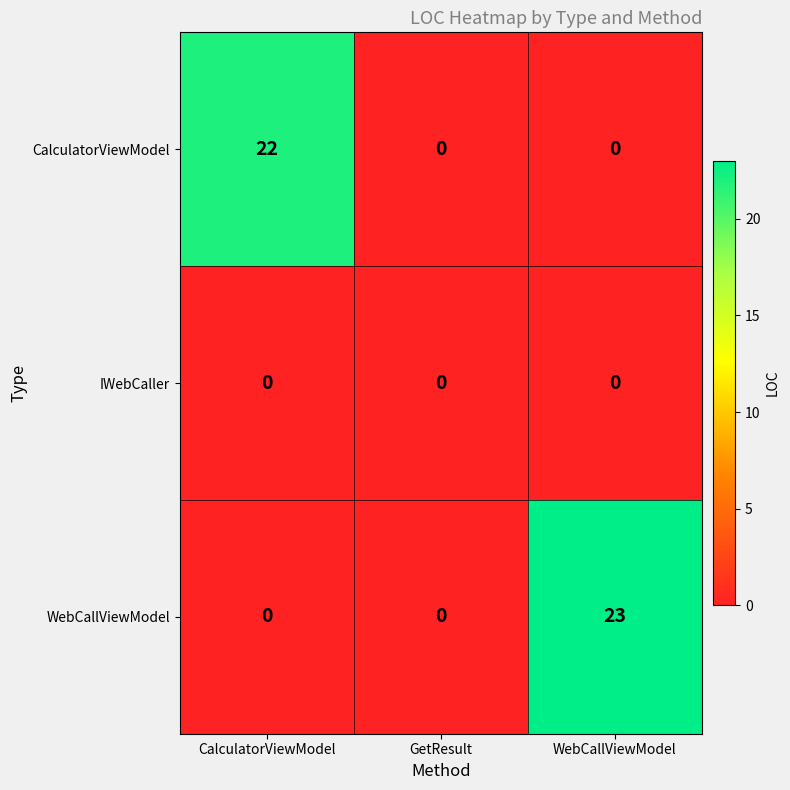

Which series has the largest total across all categories?

WebCallViewModel